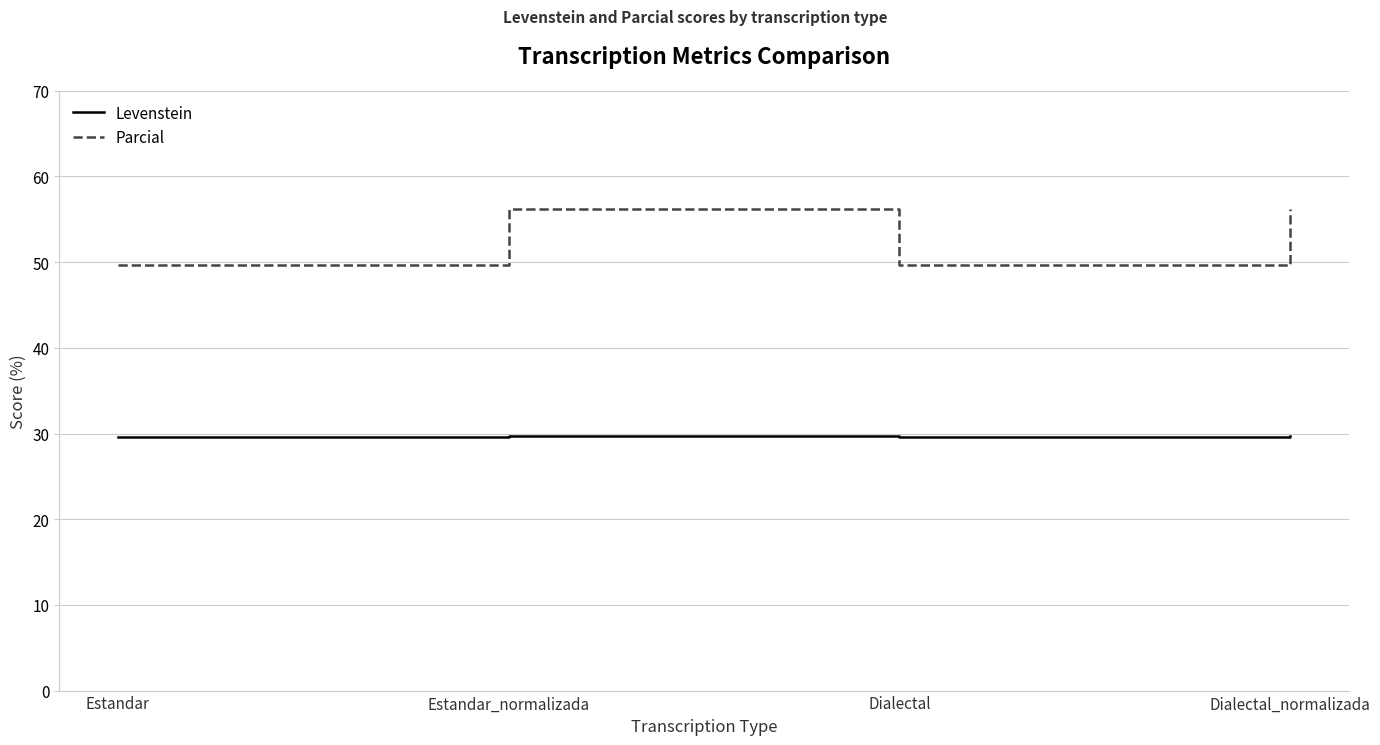

True or false: Parcial has a value of 37.9 at Dialectal_normalizada.

False